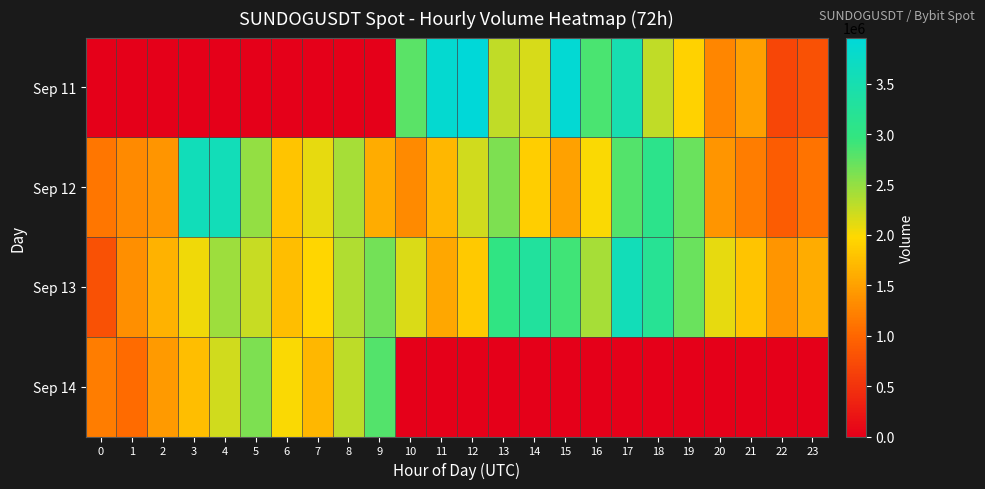

Which has a higher value, 7 or 5?

7